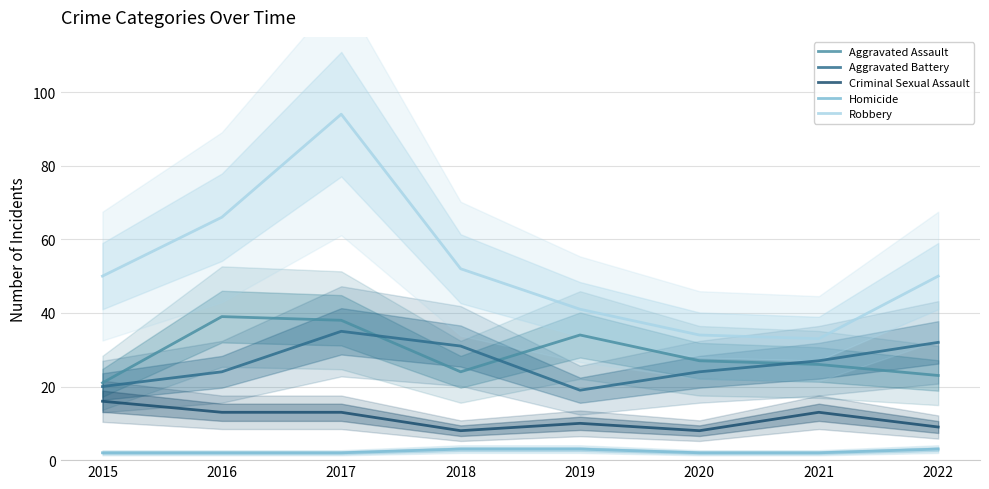

At which label does Criminal Sexual Assault first exceed 13?

2015